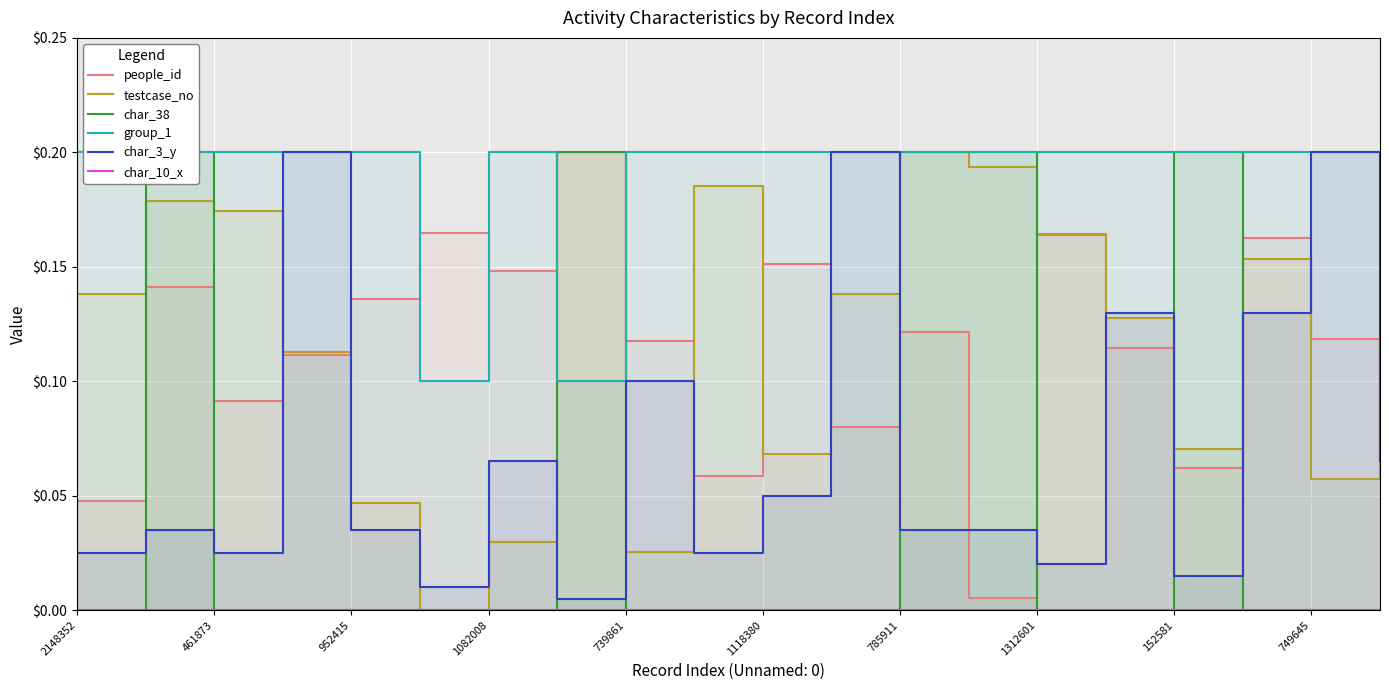

True or false: char_10_x and group_1 cross at least once.

False